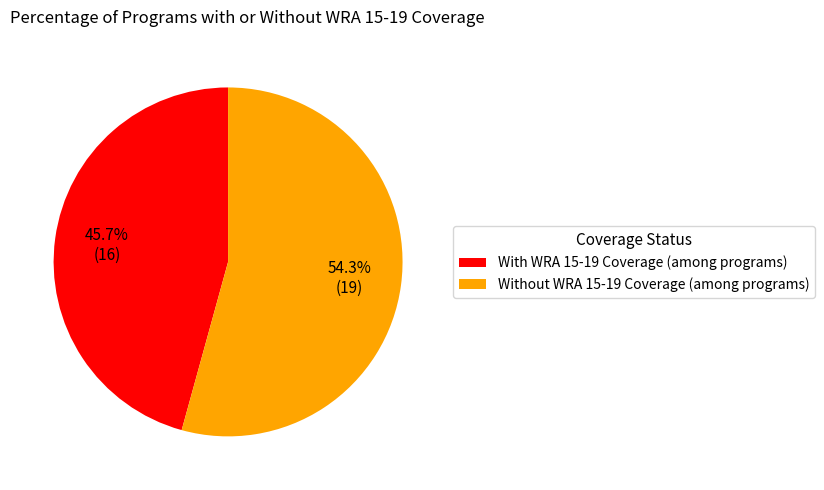

Which has a higher value, Without WRA 15-19 Coverage (among programs) or With WRA 15-19 Coverage (among programs)?

Without WRA 15-19 Coverage (among programs)